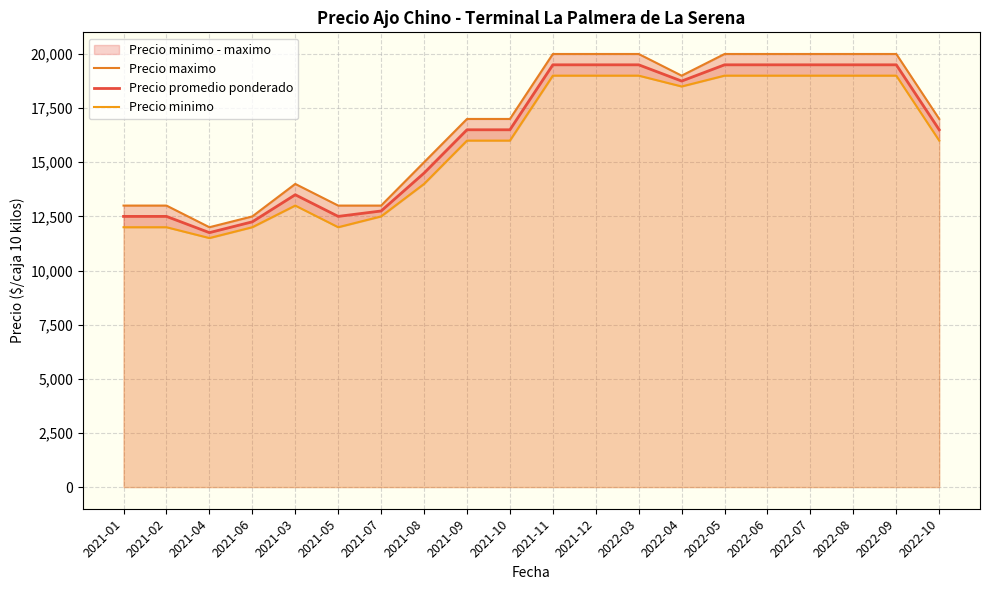

Reading left to right, transcribe all the data shown in this chart.

Precio maximo: 2021-01=13000	2021-02=13000	2021-04=12000	2021-06=12500	2021-03=14000	2021-05=13000	2021-07=13000	2021-08=15000	2021-09=17000	2021-10=17000	2021-11=20000	2021-12=20000	2022-03=20000	2022-04=19000	2022-05=20000	2022-06=20000	2022-07=20000	2022-08=20000	2022-09=20000	2022-10=17000
Precio promedio ponderado: 2021-01=12500	2021-02=12500	2021-04=11750	2021-06=12250	2021-03=13500	2021-05=12500	2021-07=12750	2021-08=14500	2021-09=16500	2021-10=16500	2021-11=19500	2021-12=19500	2022-03=19500	2022-04=18750	2022-05=19500	2022-06=19500	2022-07=19500	2022-08=19500	2022-09=19500	2022-10=16500
Precio minimo: 2021-01=12000	2021-02=12000	2021-04=11500	2021-06=12000	2021-03=13000	2021-05=12000	2021-07=12500	2021-08=14000	2021-09=16000	2021-10=16000	2021-11=19000	2021-12=19000	2022-03=19000	2022-04=18500	2022-05=19000	2022-06=19000	2022-07=19000	2022-08=19000	2022-09=19000	2022-10=16000